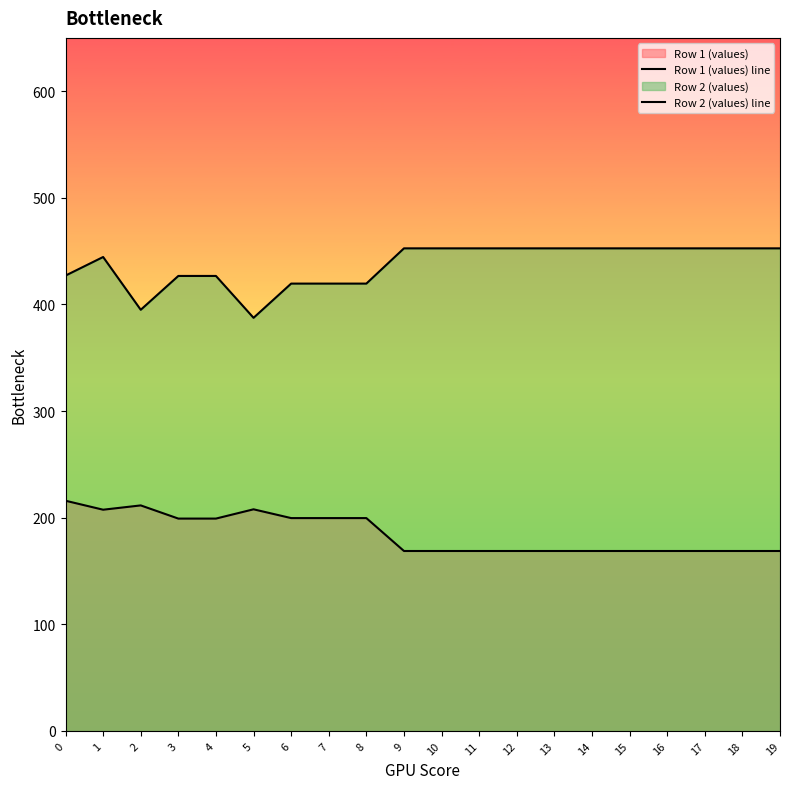

Does the chart display data point markers on the line(s)?

No